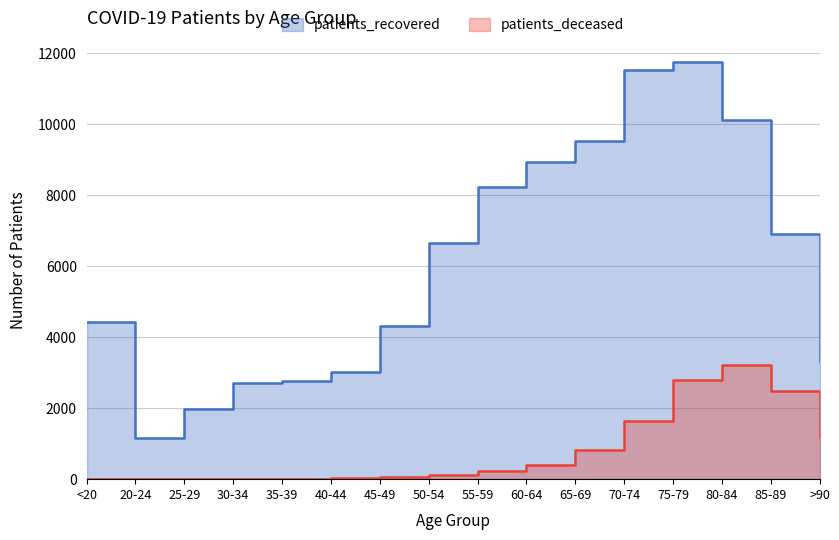

List the series in order of their overall mean, lowest first.

patients_deceased, patients_recovered